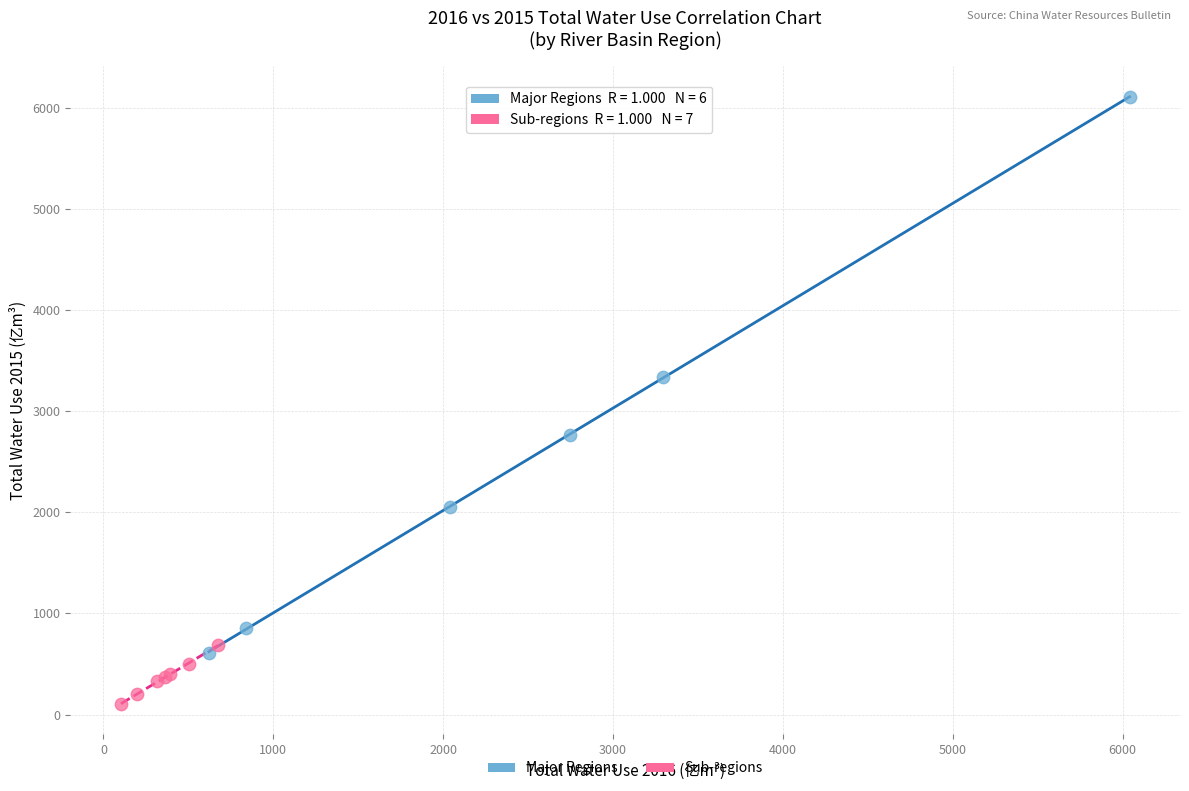

Which series reaches the minimum Y coordinate?

Sub-regions